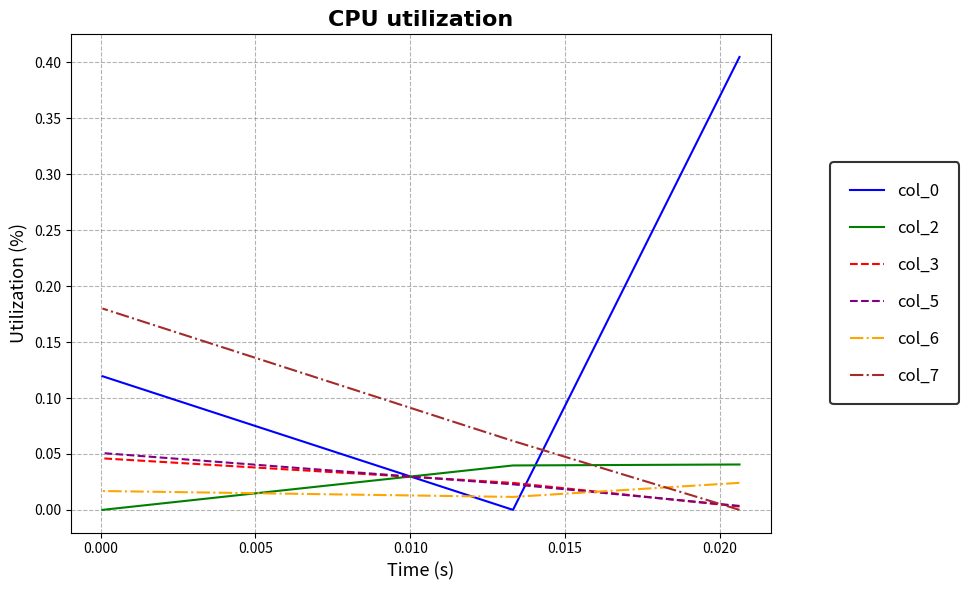

At how many categories does at least one series exceed 0?

3